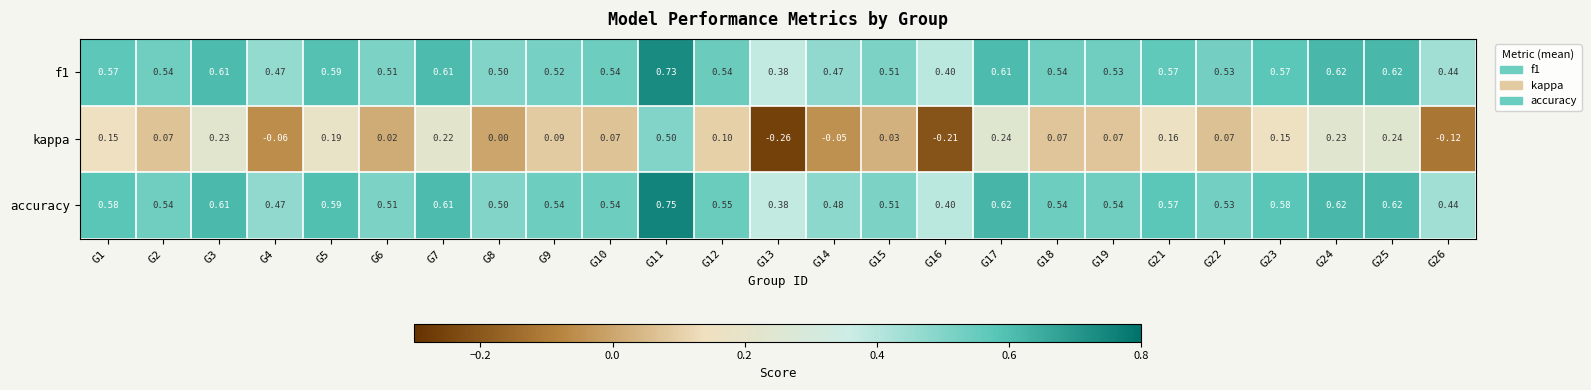

Between G12 and G14, which series saw the biggest shift?

kappa